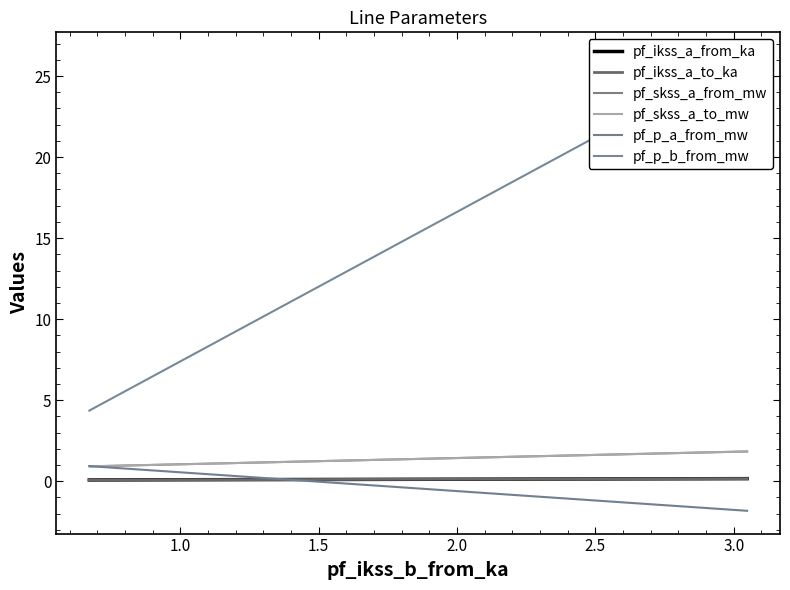

Does the chart display data point markers on the line(s)?

No